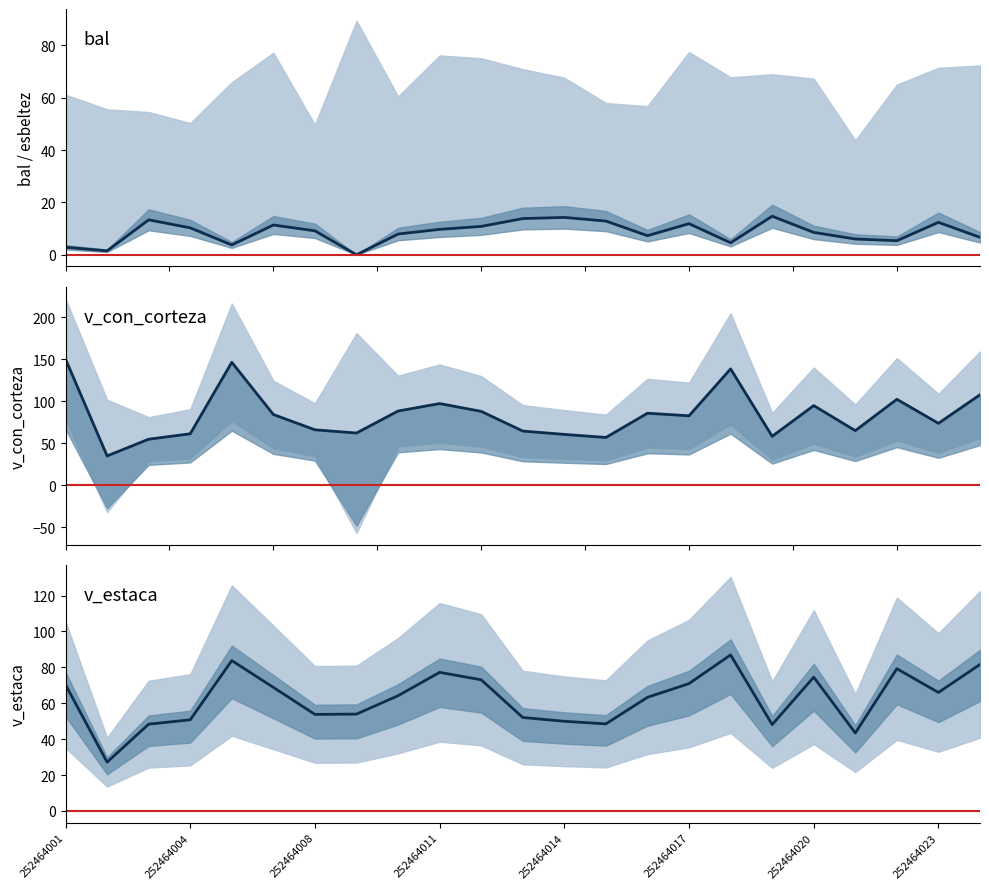

At 252464013, list the series in order from largest to smallest.

v_con_corteza, v_estaca, bal